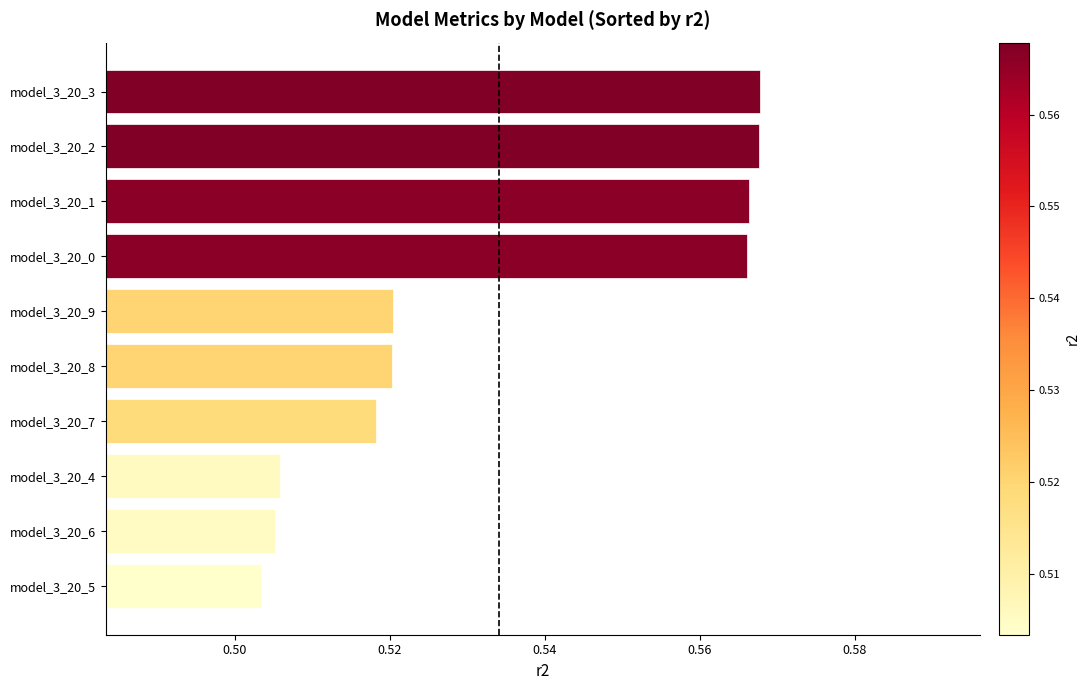

At which label is the value closest to 0?

model_3_20_5